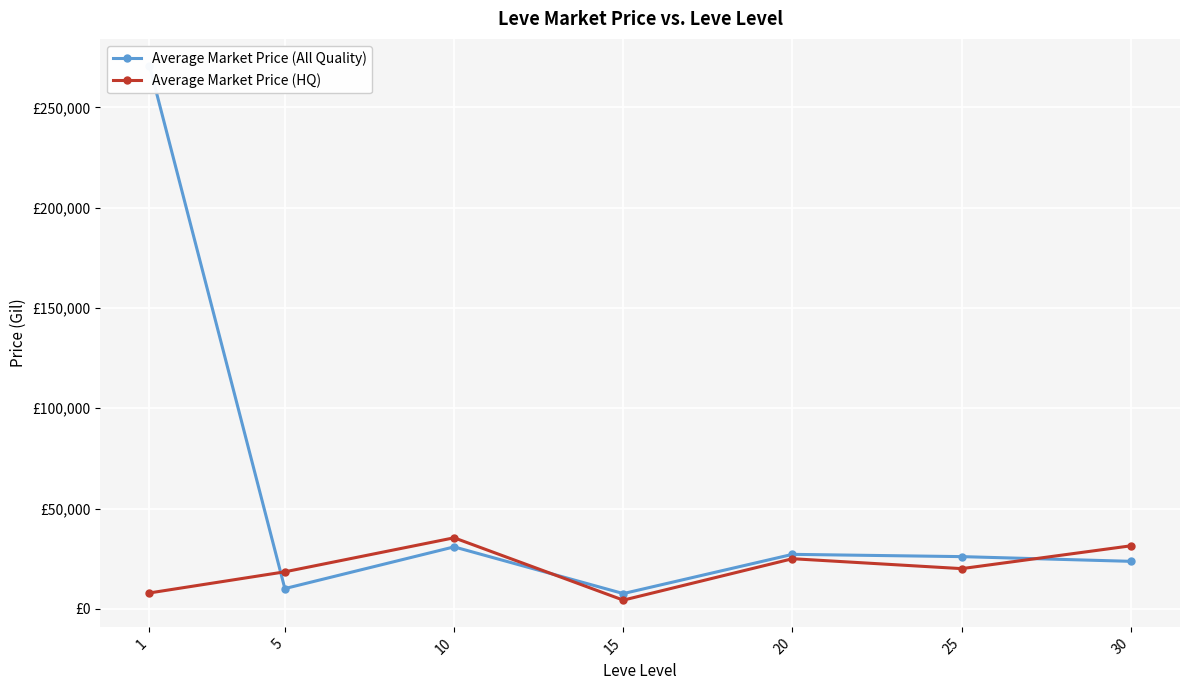

List the labels in order of Average Market Price (HQ) value, smallest first.

15, 1, 5, 25, 20, 30, 10